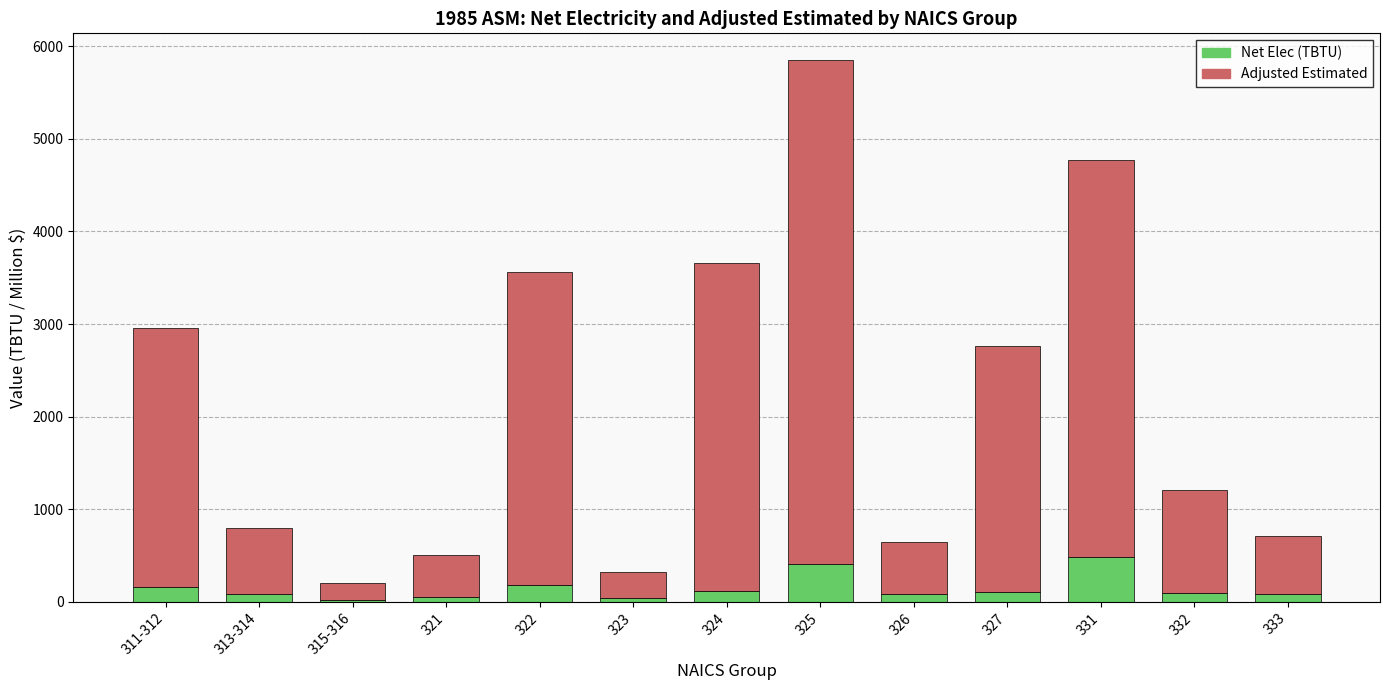

What is the maximum value for Net Elec (TBTU)?

479.3